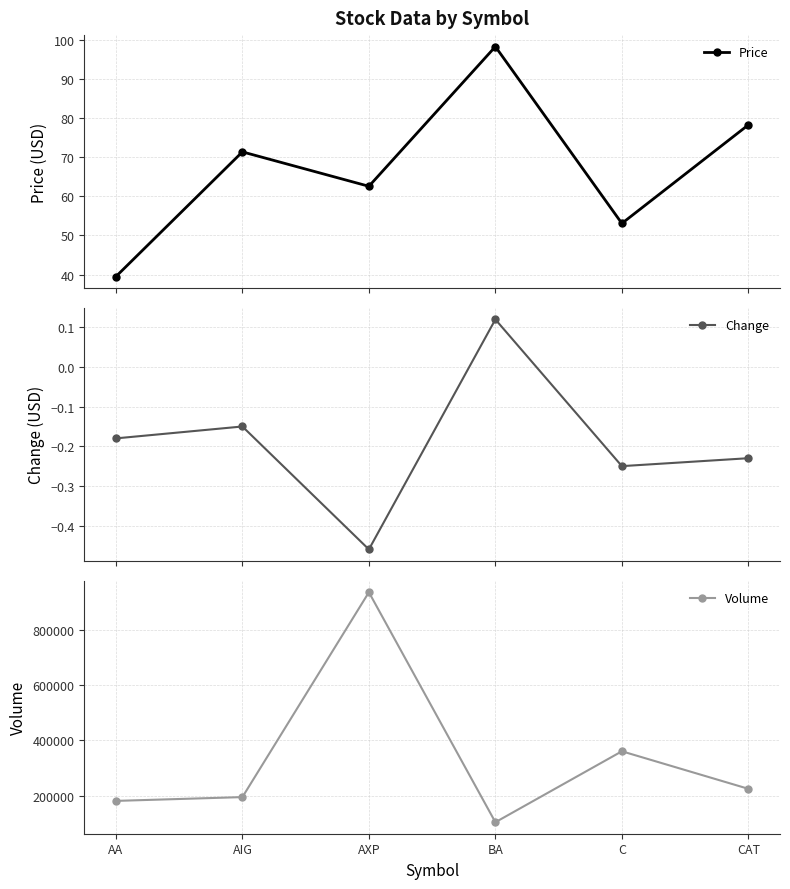

What is the label of the 2nd point from the left?

AIG